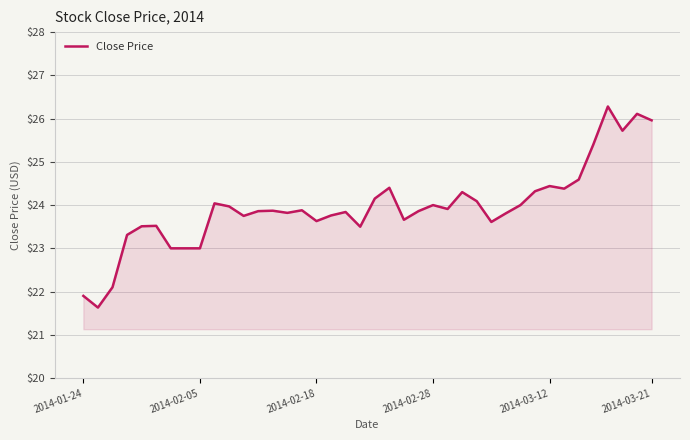

What is the minimum value shown in the chart?

21.6